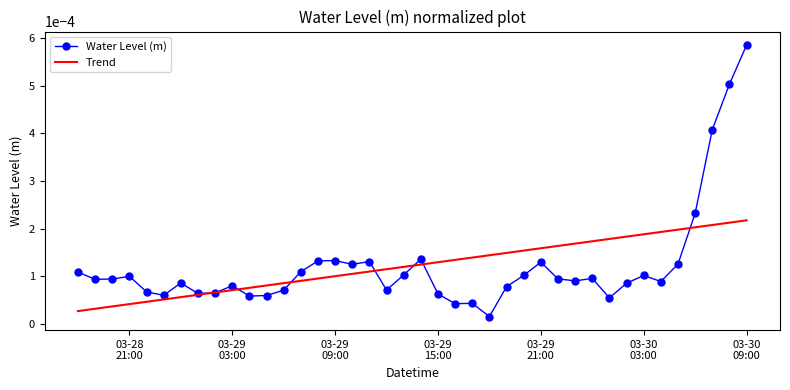

Which series has the largest range (max minus min)?

Water Level (m)